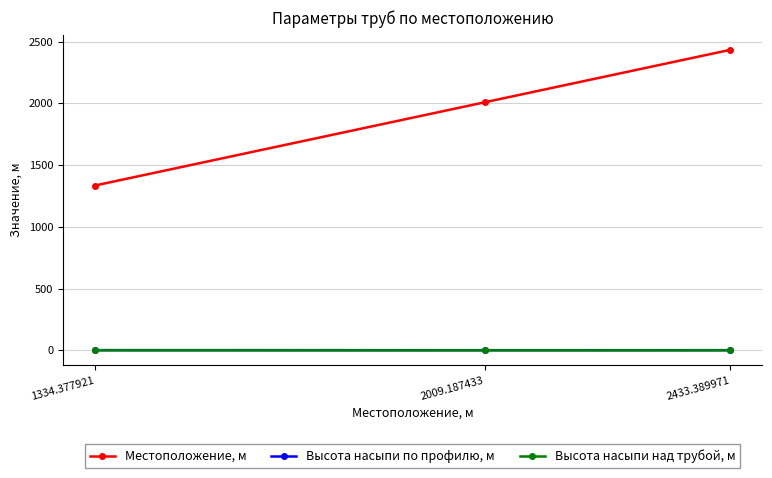

Count the Высота насыпи по профилю, м values in the range 1 to 2.

2